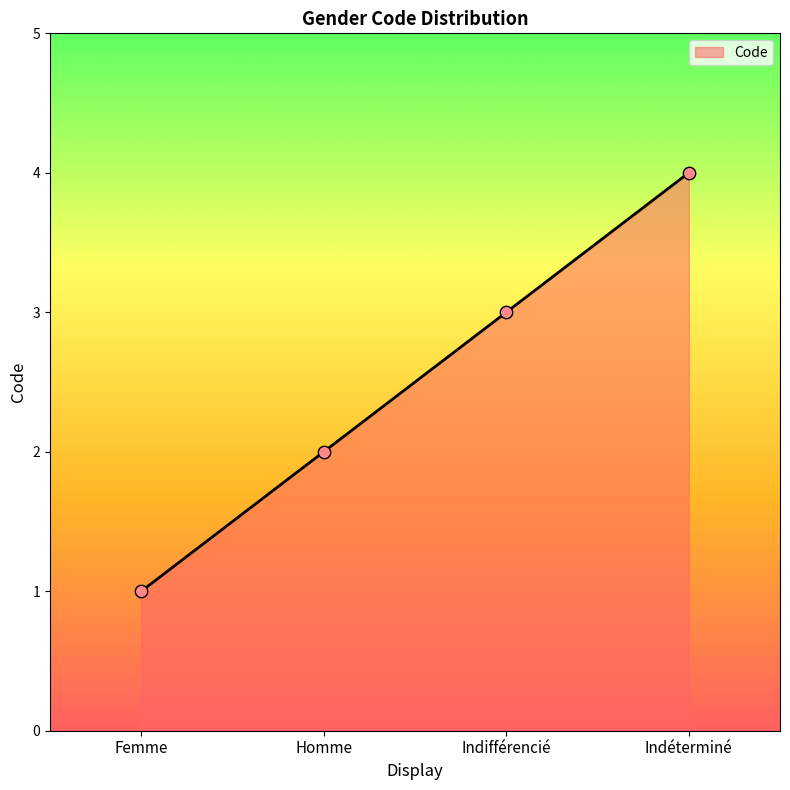

Which has a higher value, Indifférencié or Indéterminé?

Indéterminé